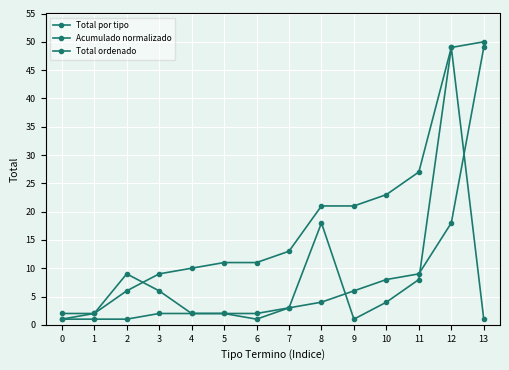

Count the number of categories in the chart.

14